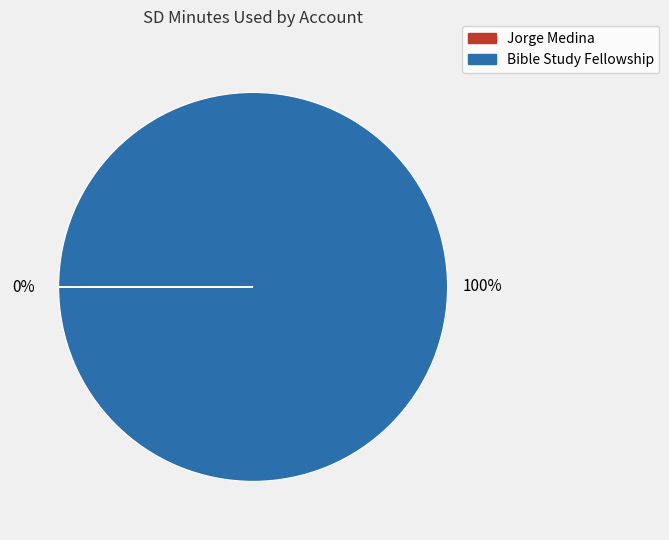

To the nearest percent, what is the difference between the largest and smallest slice percentages?

100%